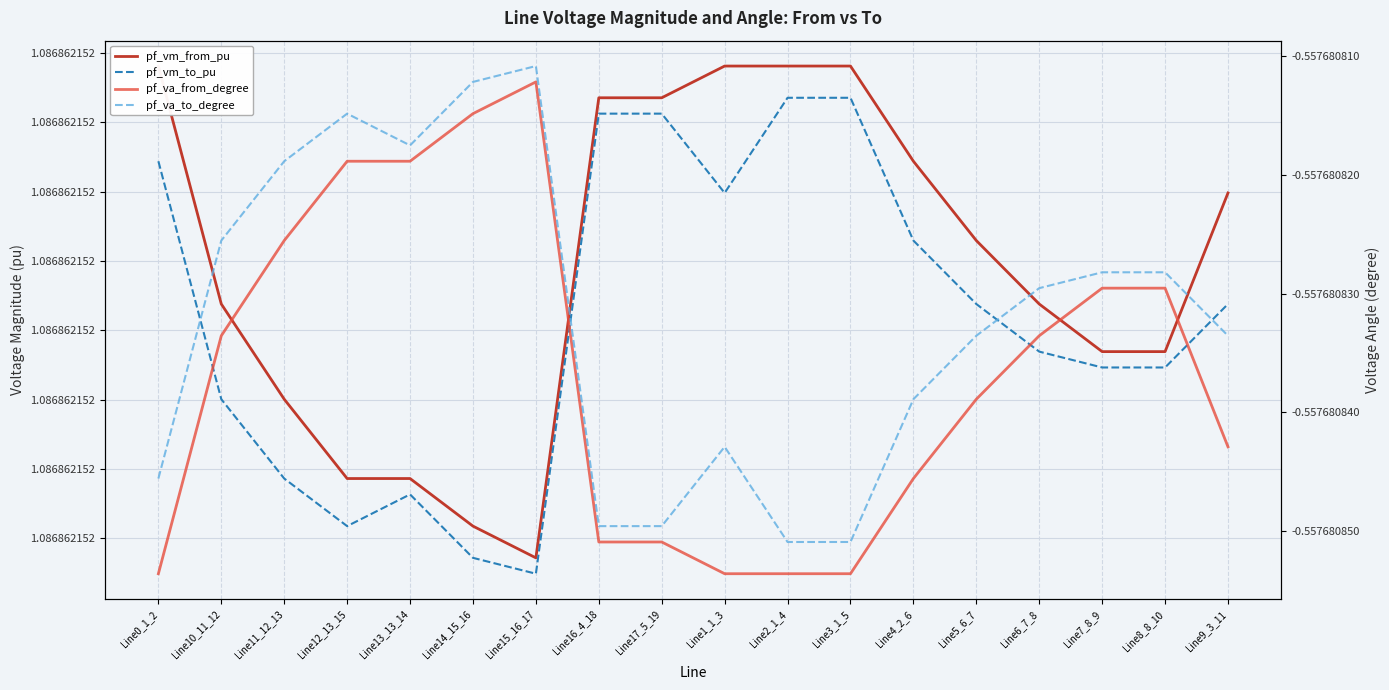

True or false: pf_vm_from_pu and pf_vm_to_pu intersect in this chart.

False